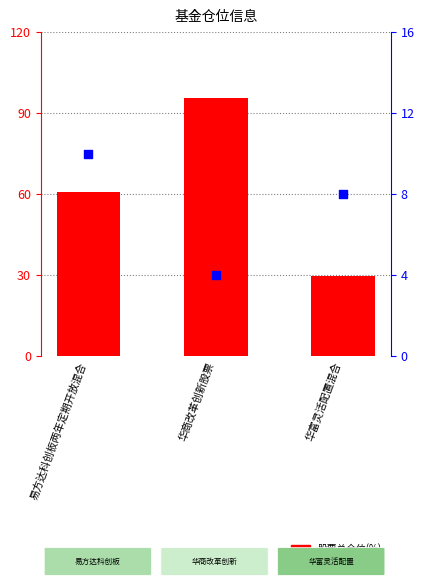

Which series has the largest total across all categories?

股票总仓位(%)